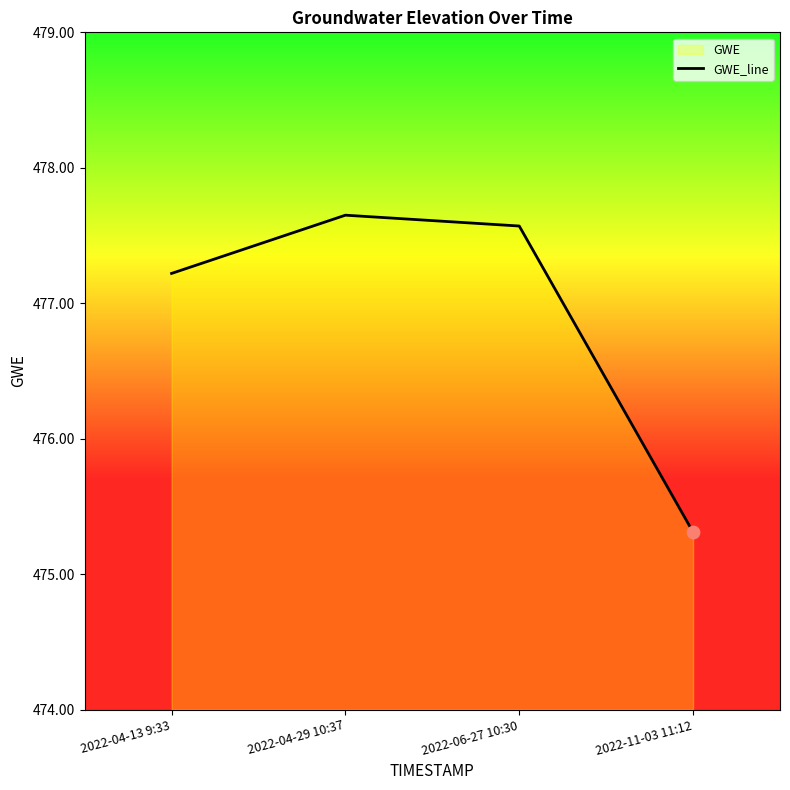

What is the change in value from 2022-04-13 9:33 to 2022-11-03 11:12?

-1.9